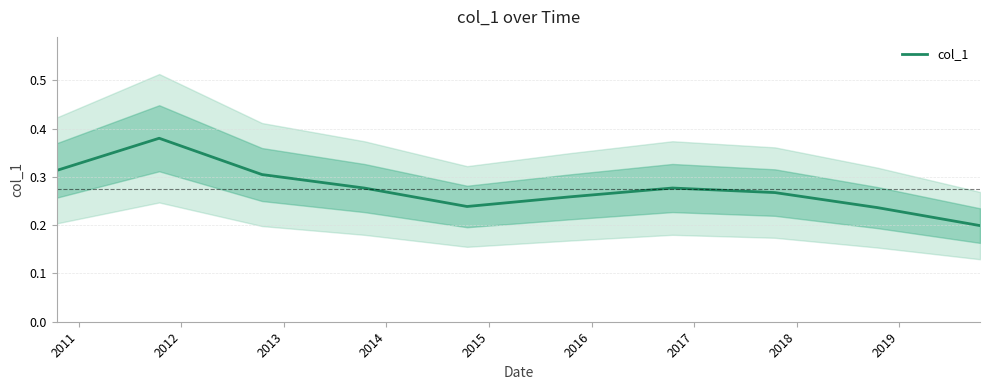

Reading left to right, extract all data points from this chart.

0.3	0.4	0.3	0.3	0.2	0.3	0.3	0.3	0.2	0.2